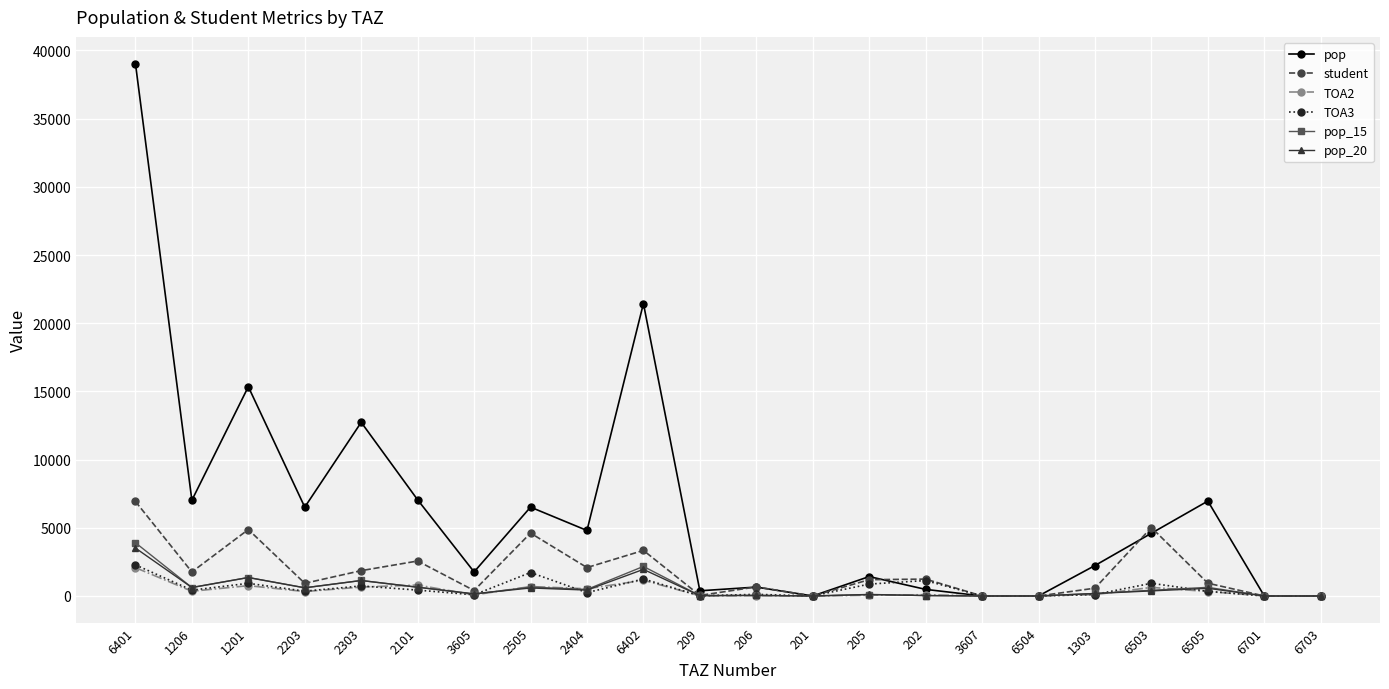

Between 2303 and 1303, which series saw the biggest shift?

pop